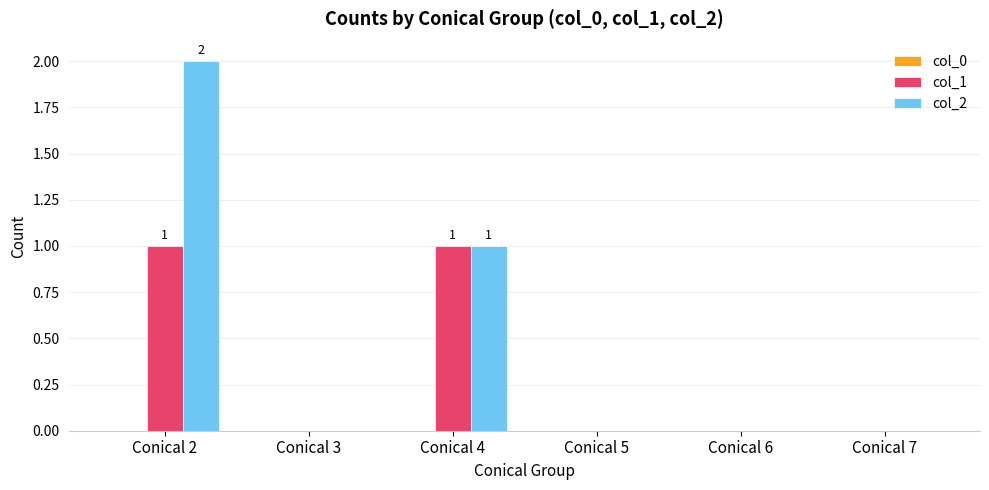

How many series are shown in this chart?

2